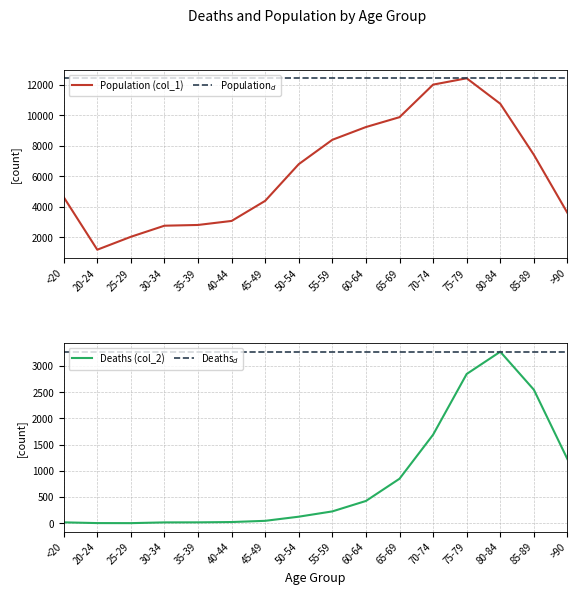

How many distinct data groups are displayed?

4